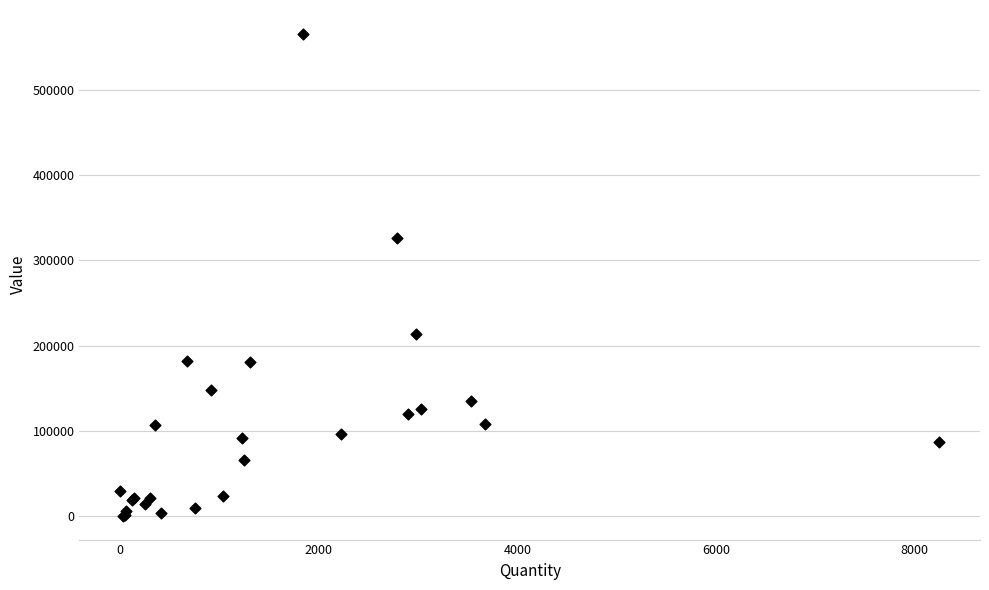

What Y value in the scatter plot is closest to 283185?

326023.5